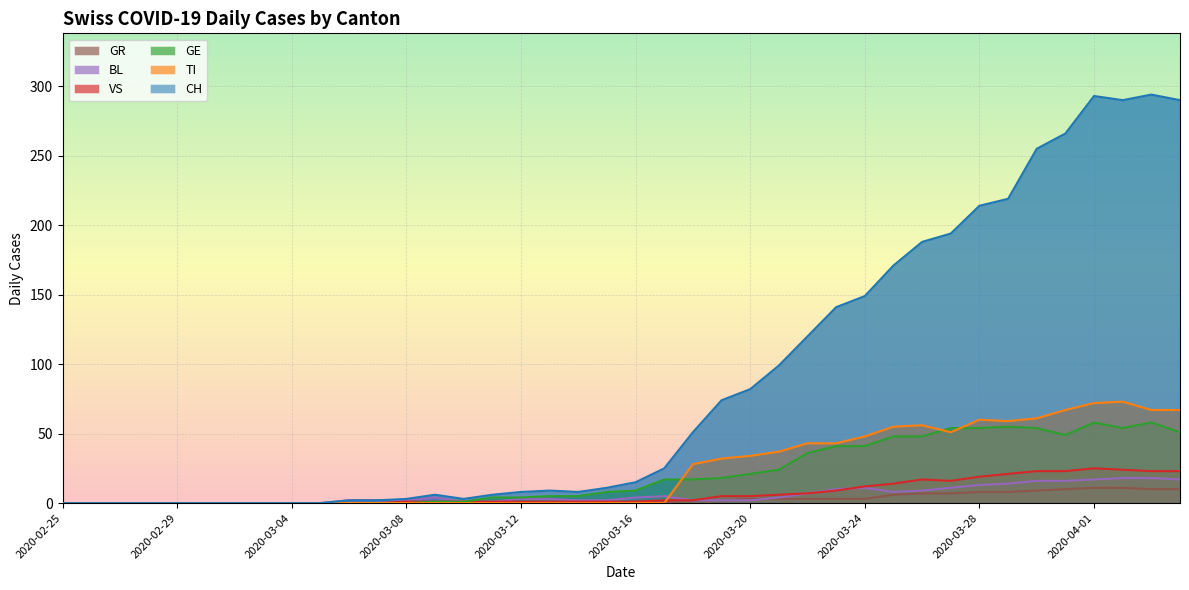

How many values in the CH series are below 15?

20